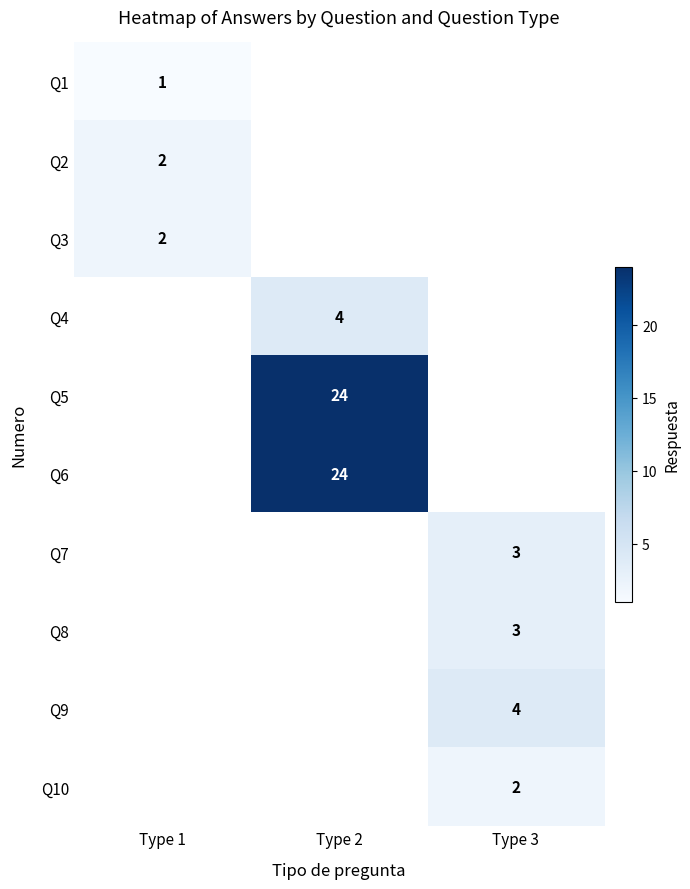

The Q4 series shows 5.5 at Type 2. True or false?

False